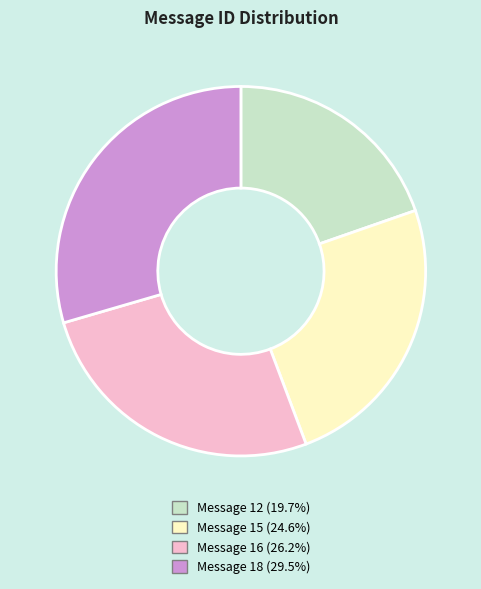

Is there a majority slice in this chart?

No